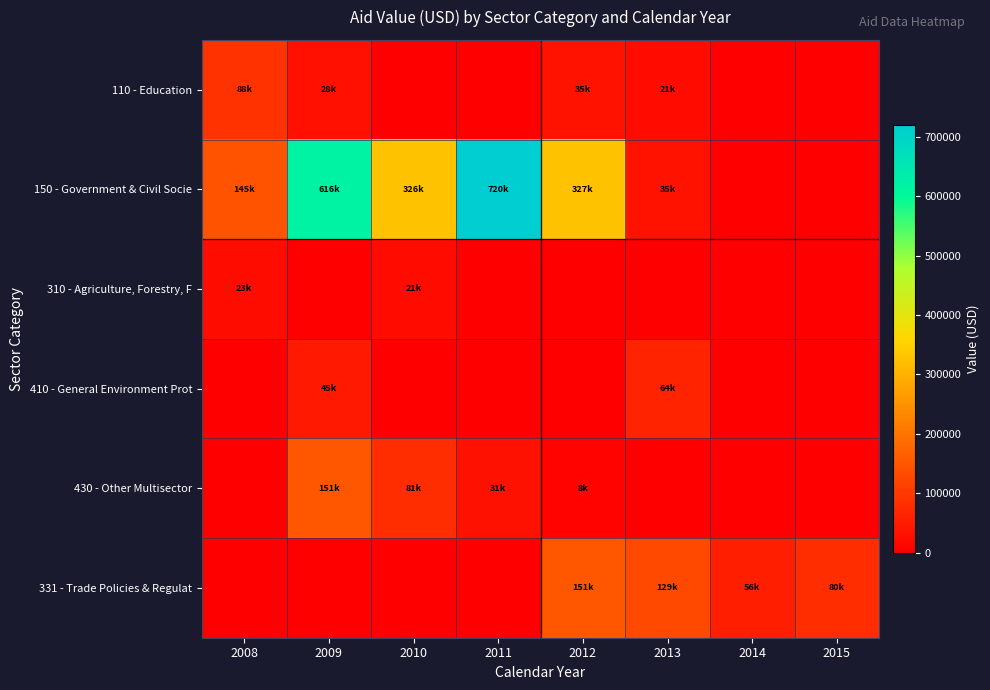

Which has a higher value, 2009 or 2008?

2008